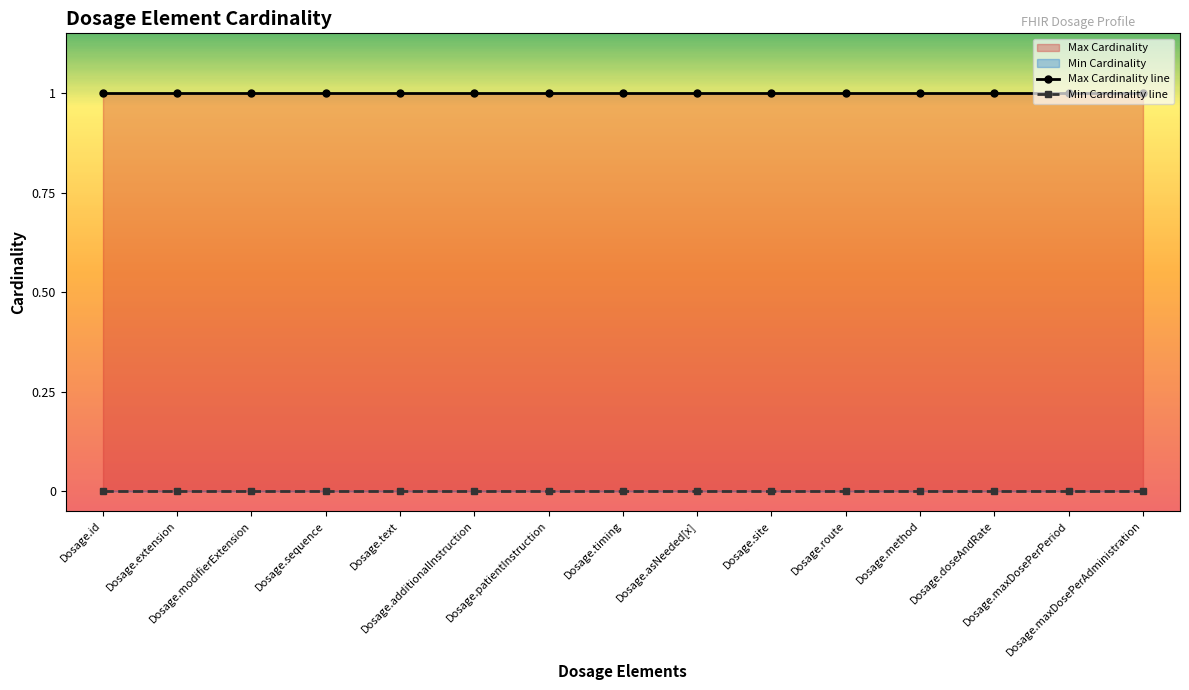

Rank the categories by Max Cardinality line value from lowest to highest.

Dosage.id, Dosage.extension, Dosage.modifierExtension, Dosage.sequence, Dosage.text, Dosage.additionalInstruction, Dosage.patientInstruction, Dosage.timing, Dosage.asNeeded[x], Dosage.site, Dosage.route, Dosage.method, Dosage.doseAndRate, Dosage.maxDosePerPeriod, Dosage.maxDosePerAdministration